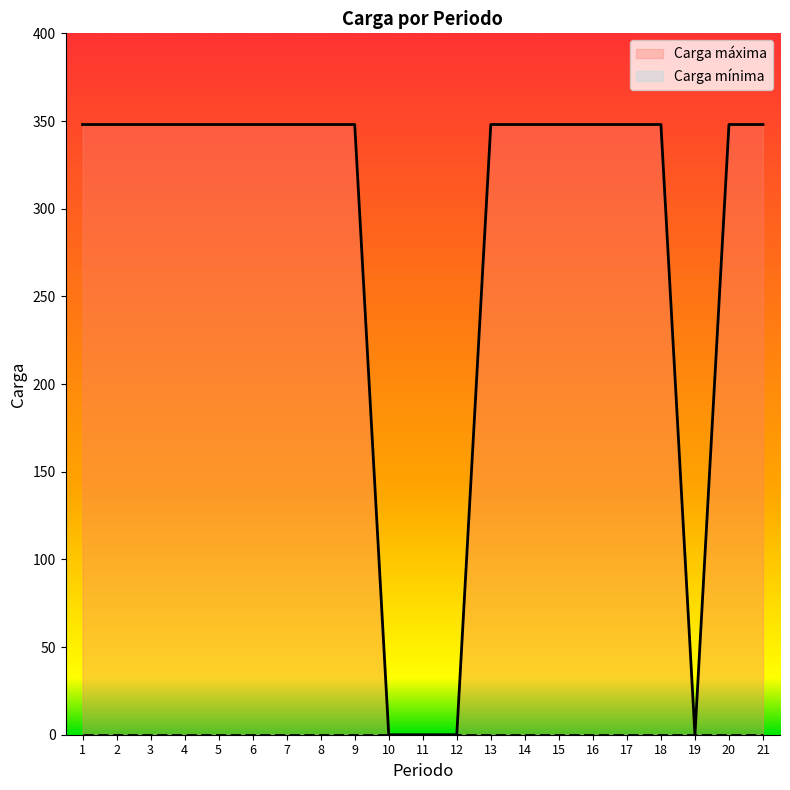

Reading left to right, transcribe all the data shown in this chart.

1=348	2=348	3=348	4=348	5=348	6=348	7=348	8=348	9=348	10=0	11=0	12=0	13=348	14=348	15=348	16=348	17=348	18=348	19=0	20=348	21=348